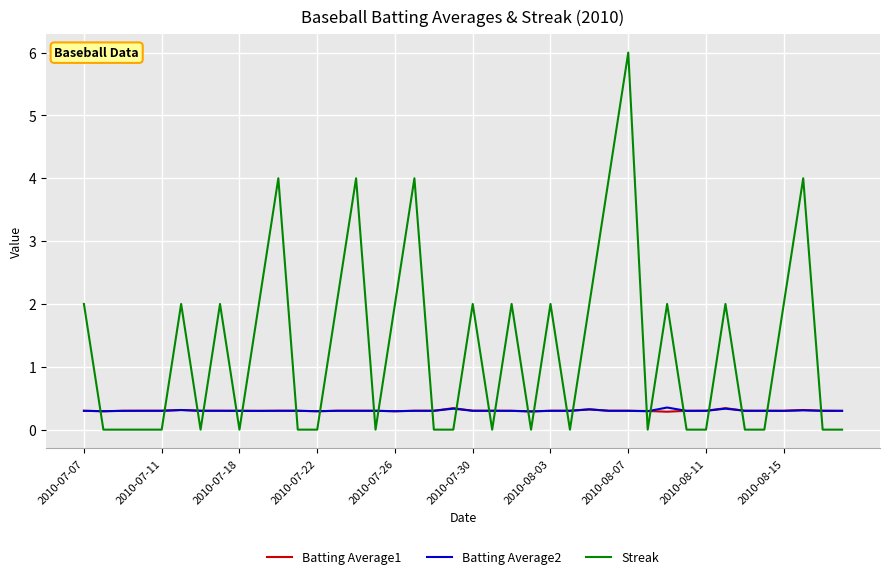

True or false: Streak and Batting Average2 intersect in this chart.

True